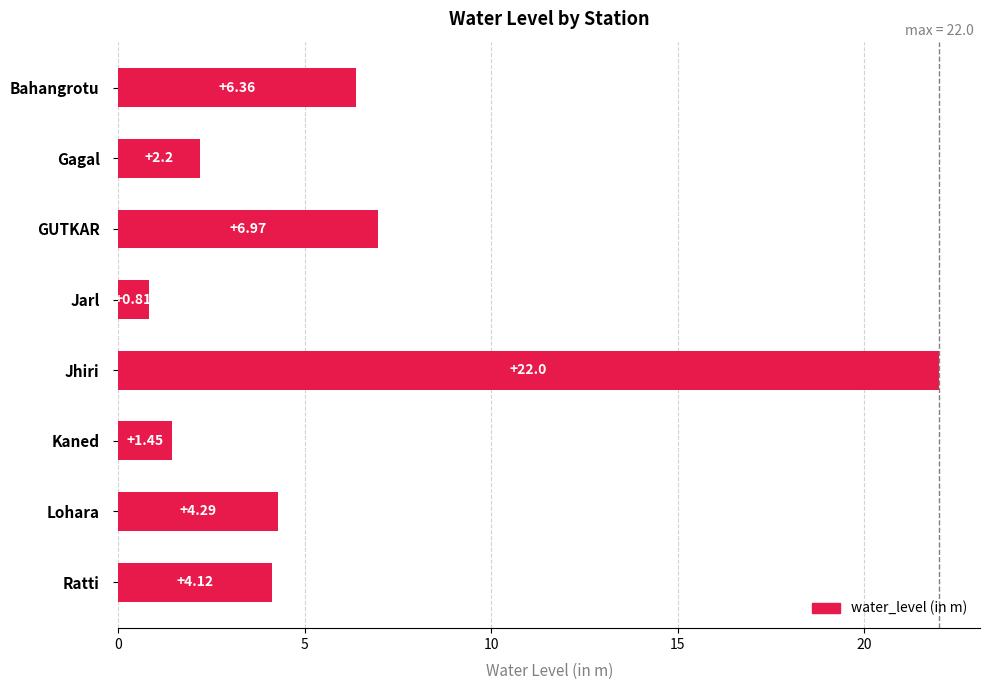

List the labels in order of value, largest first.

Jhiri, GUTKAR, Bahangrotu, Lohara, Ratti, Gagal, Kaned, Jarl